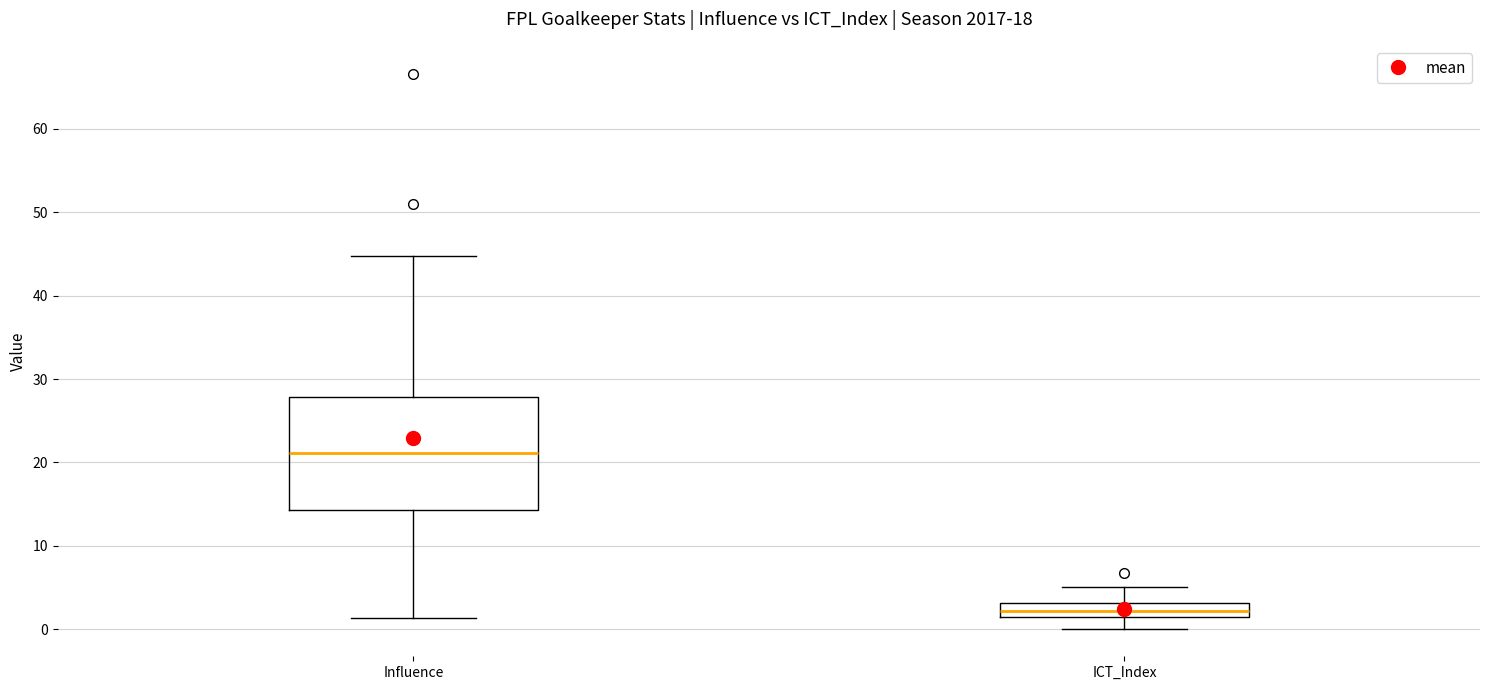

Which box's median line is the highest?

Influence